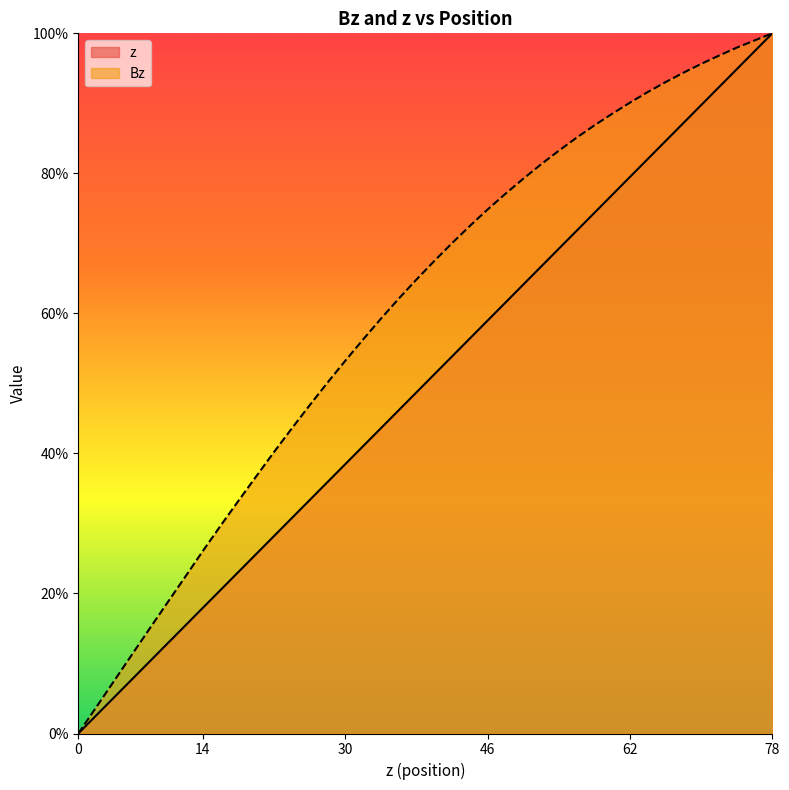

Does the chart display data point markers on the line(s)?

No